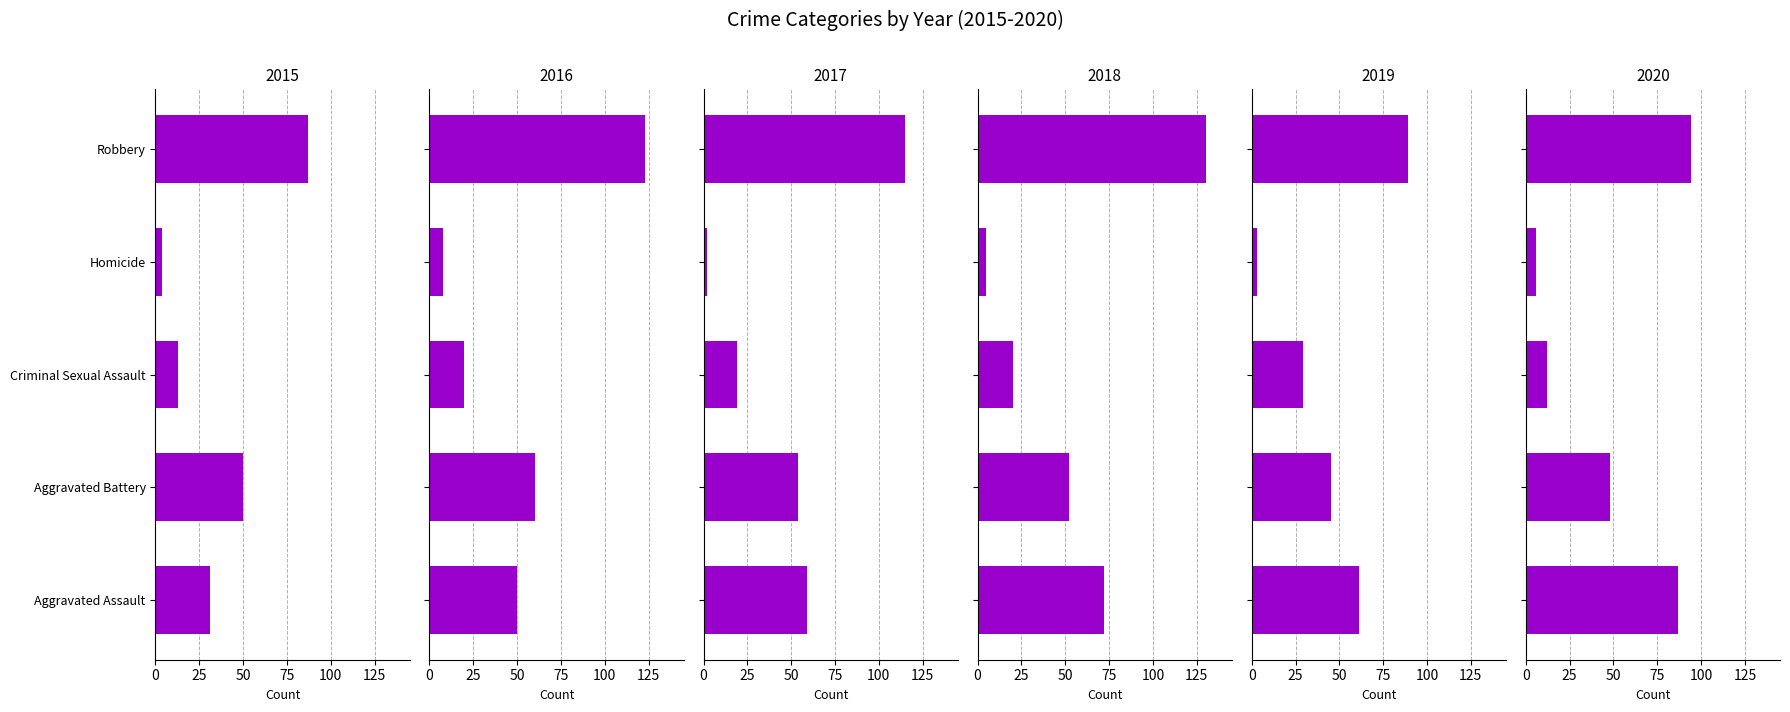

Reading right to left, what are all the values shown in this chart?

2015: 87	4	13	50	31
2016: 123	8	20	60	50
2017: 115	2	19	54	59
2018: 130	5	20	52	72
2019: 89	3	29	45	61
2020: 94	6	12	48	87